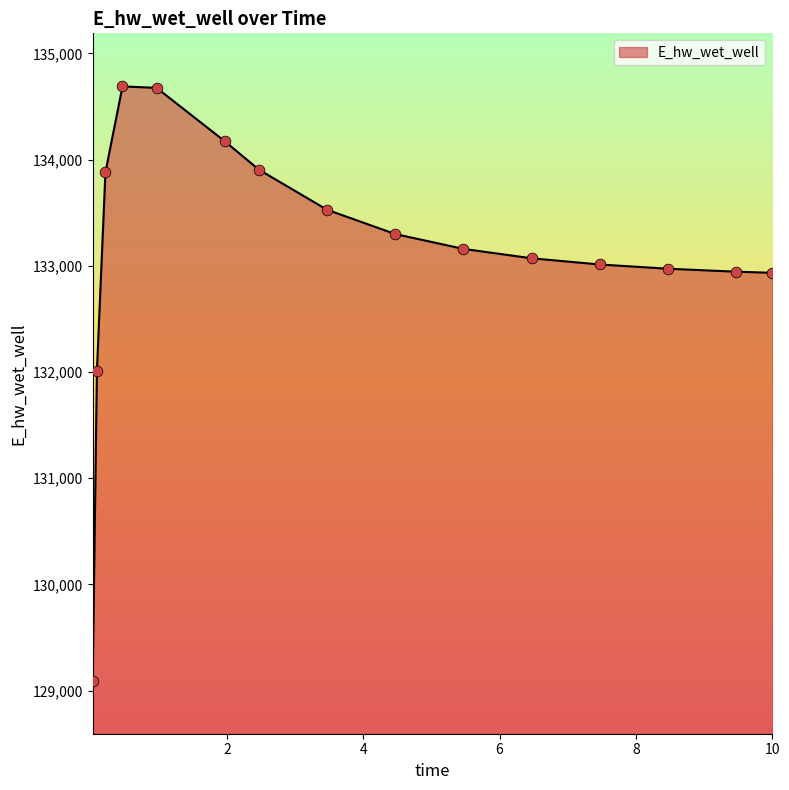

What is the minimum value shown in the chart?

129093.3